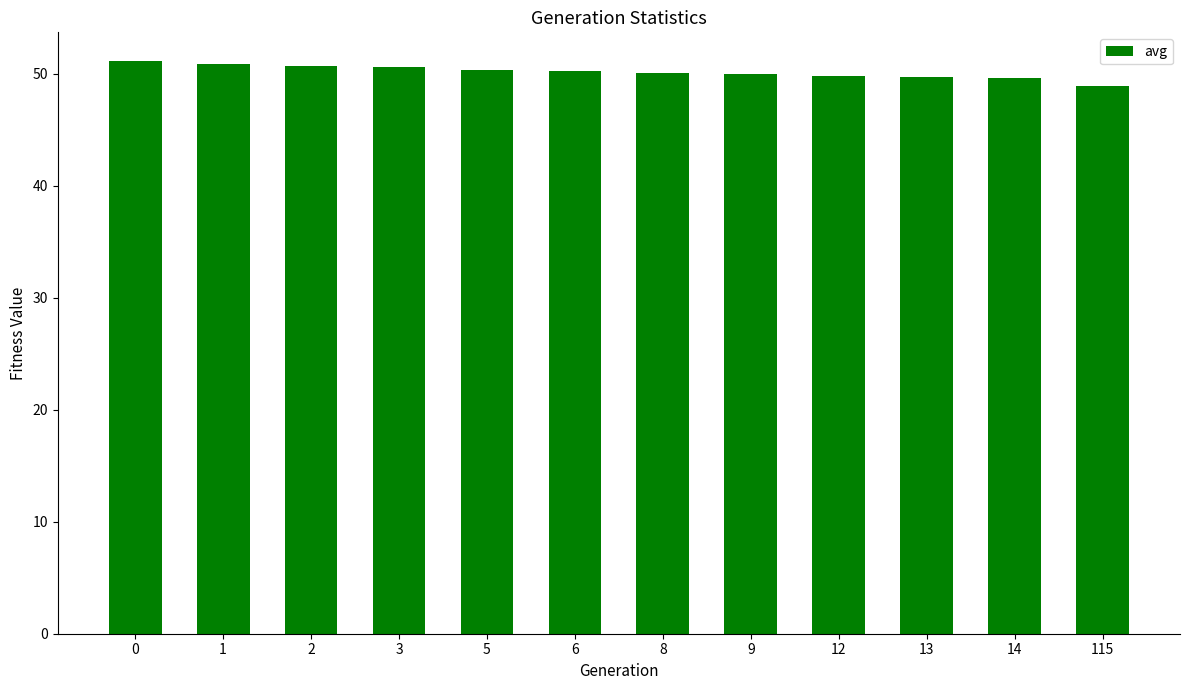

The value at 2 is 50.7. True or false?

True